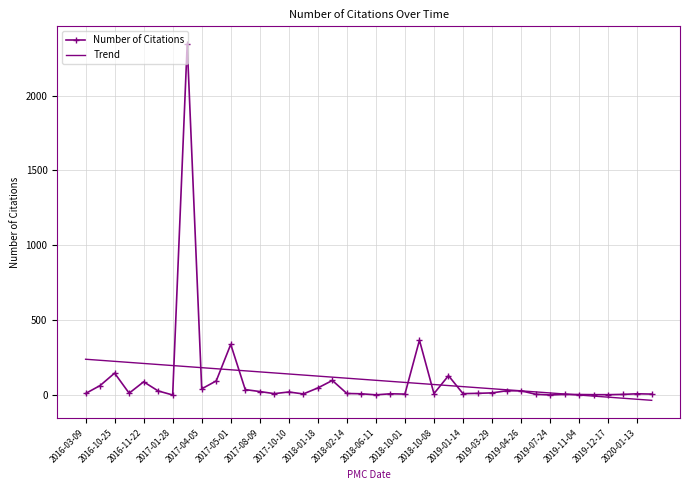

Rank the series by their maximum value, from highest to lowest.

Number of Citations, Trend